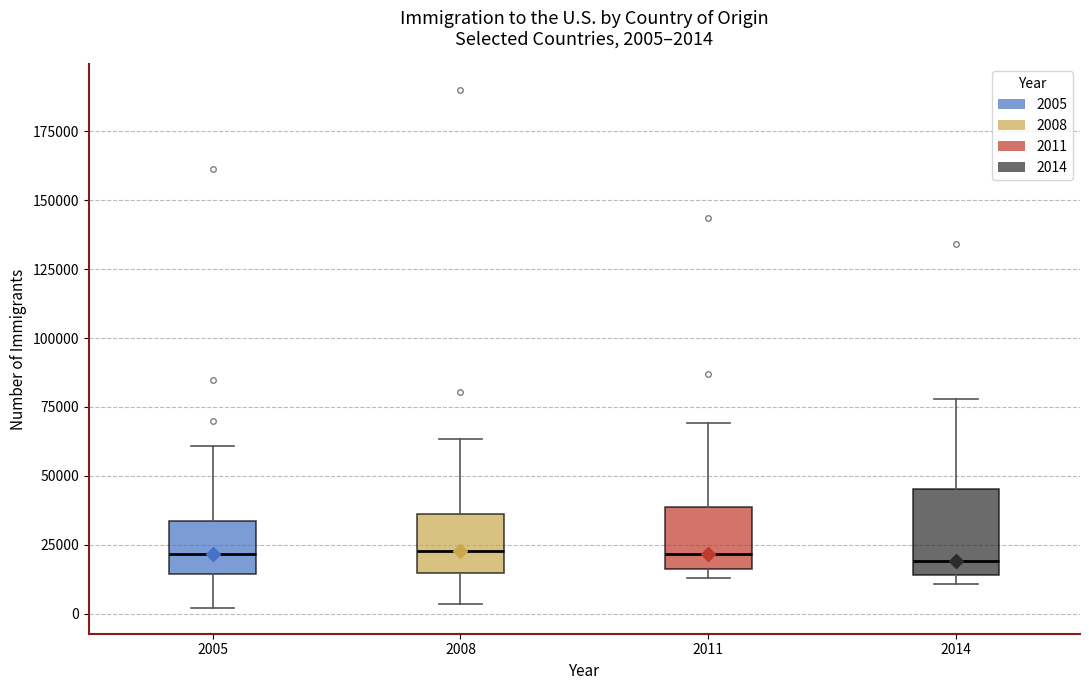

Which box is the tallest, from its lower edge to its upper edge?

2014